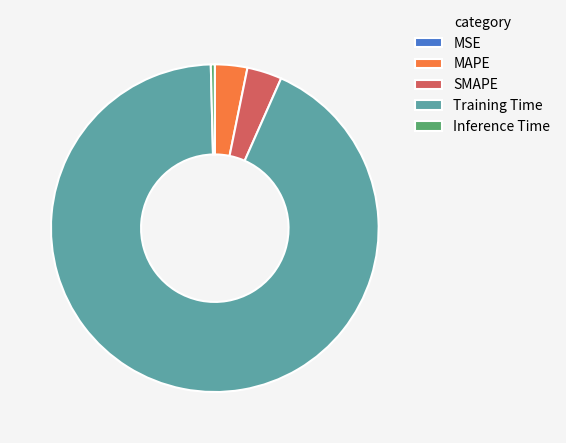

What is the largest slice in the pie chart?

Training Time